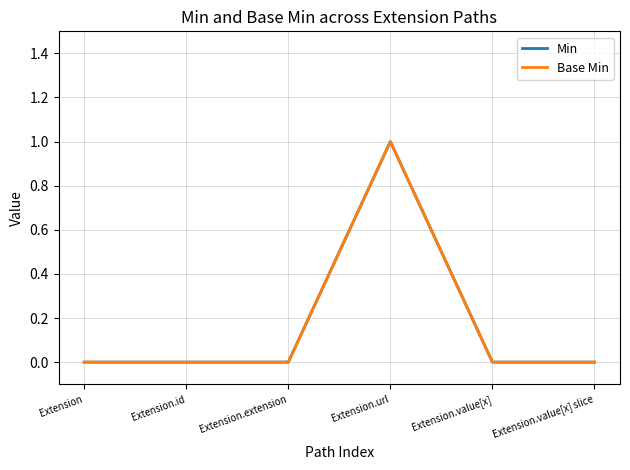

True or false: Base Min and Min cross at least once.

False